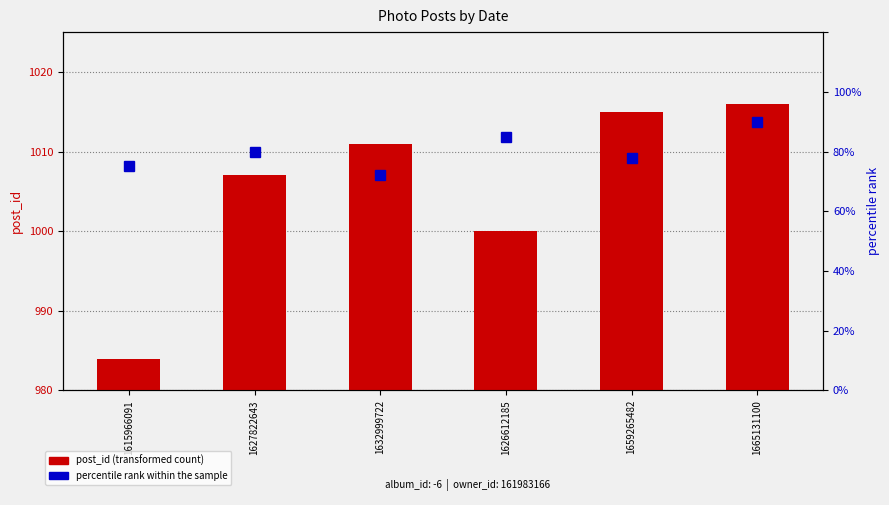

At which category is the sum across all series the highest?

1665131100